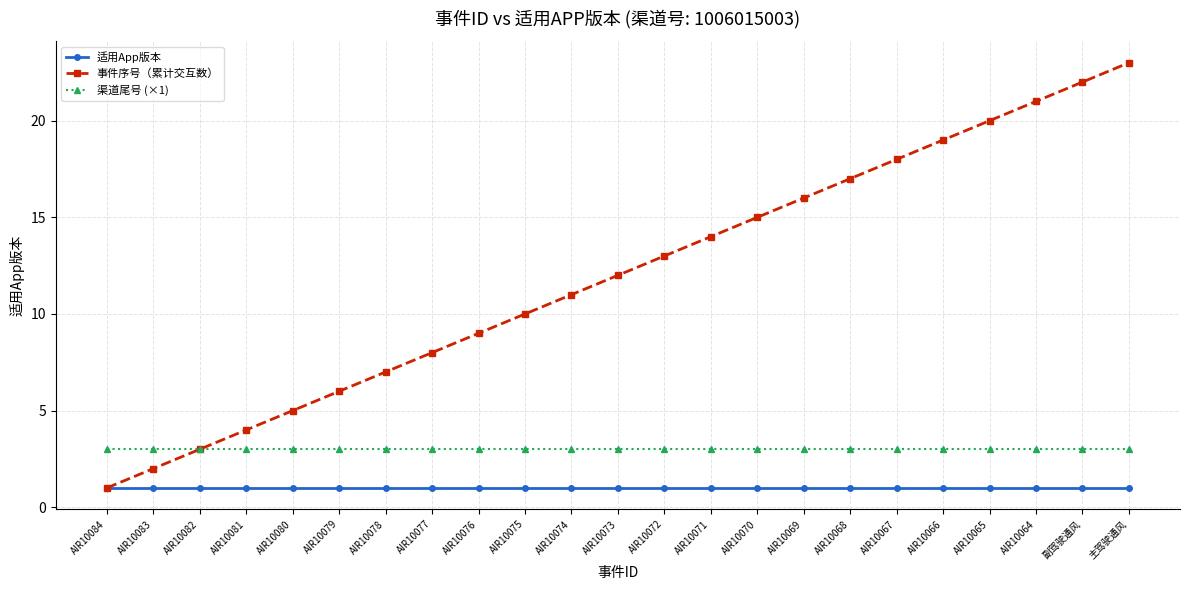

True or false: 适用App版本 and 渠道尾号 (×1) intersect in this chart.

False